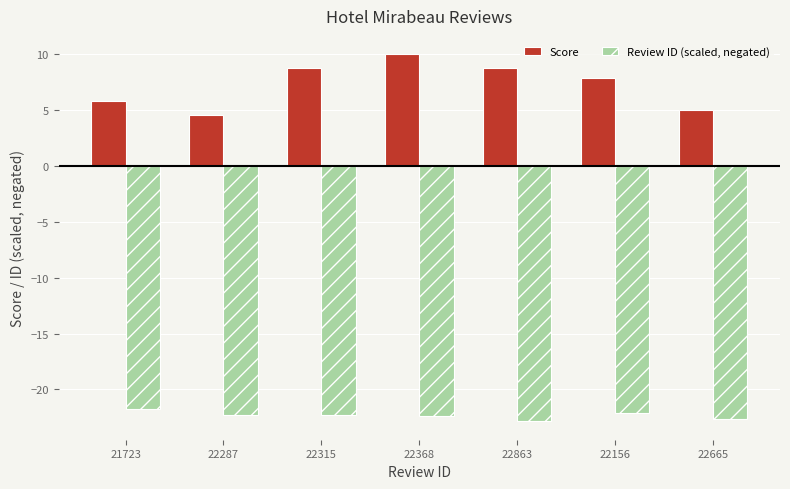

How many data points does each series have?

7